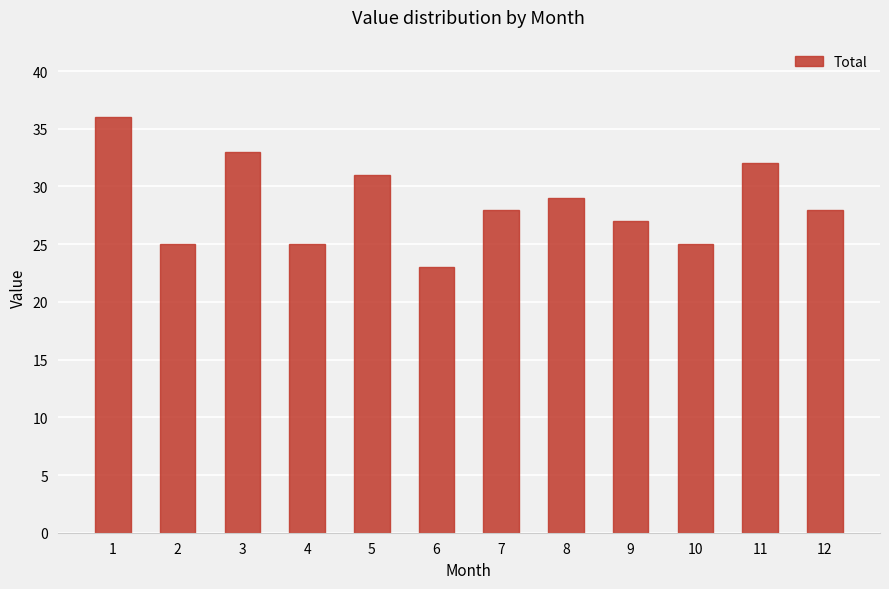

What is the minimum value shown in the chart?

23